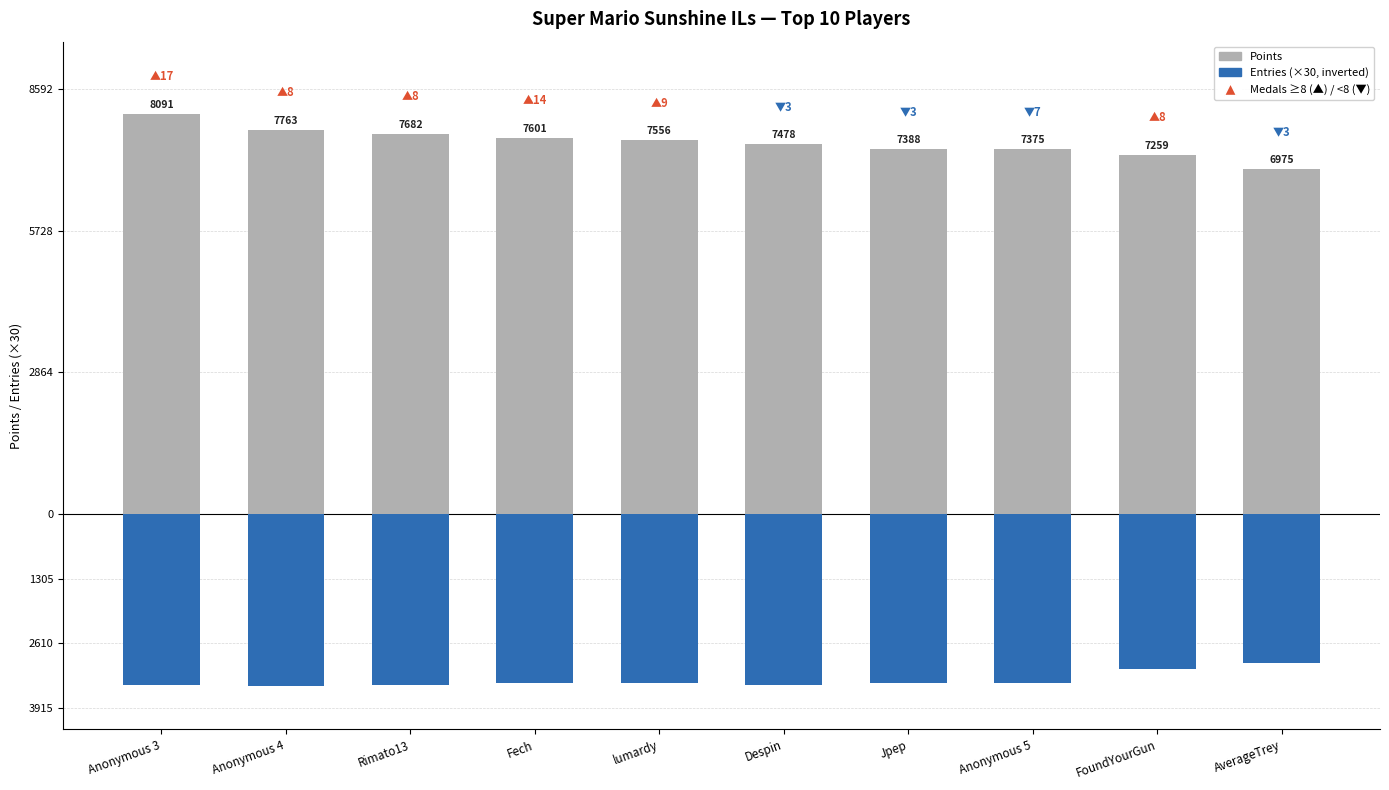

How many values in the Entries (×30) series exceed -3420?

2